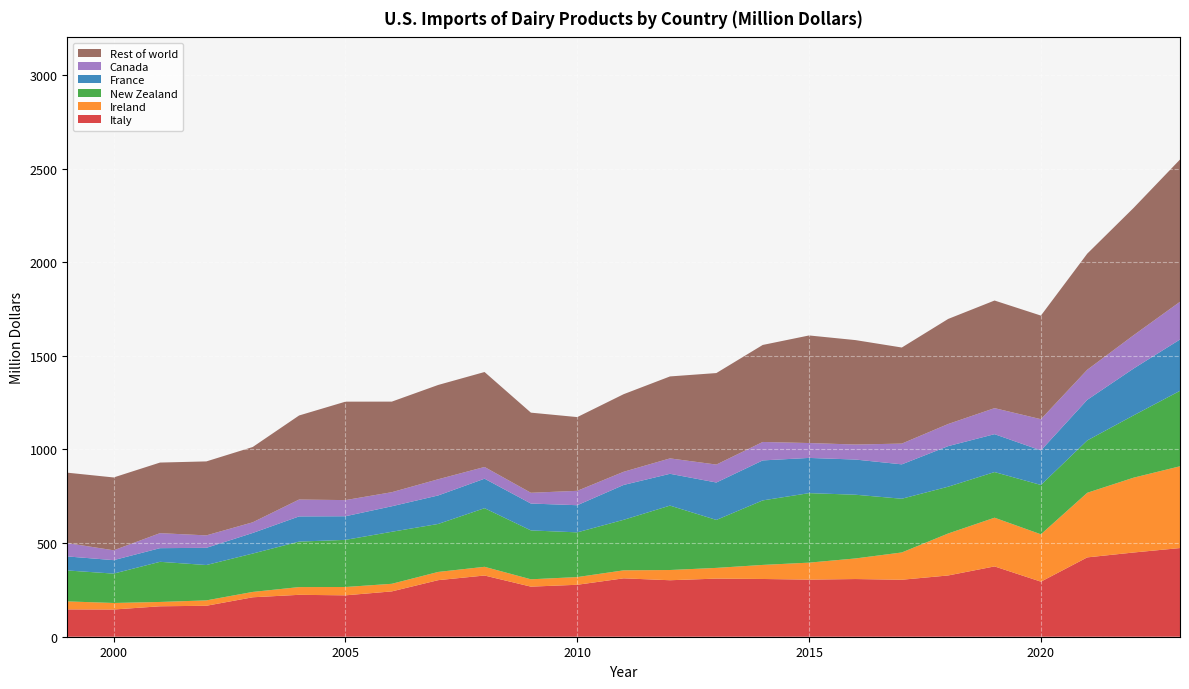

Reading left to right, extract all data points from this chart.

Italy: 2023=473.4	2022=449.7	2021=423.6	2020=294.0	2019=375.4	2018=327.1	2017=304.2	2016=308.0	2015=304.9	2014=308.3	2013=310.3	2012=301.6	2011=311.8	2010=277.4	2009=267.4	2008=326.8	2007=302.0	2006=242.0	2005=221.0	2004=223.7	2003=210.6	2002=165.3	2001=162.5	2000=145.3	1999=146.0
Ireland: 2023=436.7	2022=399.6	2021=345.0	2020=252.9	2019=260.1	2018=224.1	2017=145.7	2016=109.9	2015=90.7	2014=75.1	2013=57.2	2012=54.6	2011=42.6	2010=41.1	2009=39.2	2008=46.5	2007=43.9	2006=40.6	2005=44.5	2004=41.3	2003=28.6	2002=28.7	2001=23.1	2000=34.9	1999=42.6
New Zealand: 2023=402.8	2022=332.7	2021=279.5	2020=263.4	2019=243.7	2018=249.9	2017=286.9	2016=340.3	2015=371.1	2014=344.5	2013=256.1	2012=343.9	2011=269.9	2010=238.8	2009=261.0	2008=313.0	2007=256.2	2006=277.8	2005=251.6	2004=242.9	2003=204.9	2002=188.8	2001=214.4	2000=156.8	1999=165.2
France: 2023=274.1	2022=250.1	2021=216.9	2020=184.4	2019=202.3	2018=216.6	2017=183.6	2016=187.8	2015=188.0	2014=213.5	2013=199.8	2012=169.8	2011=186.1	2010=144.9	2009=143.5	2008=157.5	2007=152.2	2006=136.2	2005=126.2	2004=134.5	2003=109.9	2002=91.8	2001=72.9	2000=71.9	1999=74.9
Canada: 2023=201.4	2022=177.9	2021=160.5	2020=166.8	2019=139.0	2018=118.1	2017=110.8	2016=80.2	2015=79.5	2014=98.5	2013=95.8	2012=82.3	2011=70.3	2010=76.8	2009=57.5	2008=62.6	2007=86.5	2006=75.1	2005=86.2	2004=90.1	2003=57.0	2002=66.5	2001=80.1	2000=52.6	1999=71.3
Rest of world: 2023=759.6	2022=679.8	2021=620.0	2020=553.2	2019=574.6	2018=561.0	2017=513.0	2016=557.6	2015=574.4	2014=518.0	2013=488.6	2012=437.6	2011=414.3	2010=393.7	2009=427.8	2008=507.0	2007=503.5	2006=483.6	2005=525.6	2004=448.8	2003=402.0	2002=395.0	2001=376.9	2000=388.9	1999=375.9